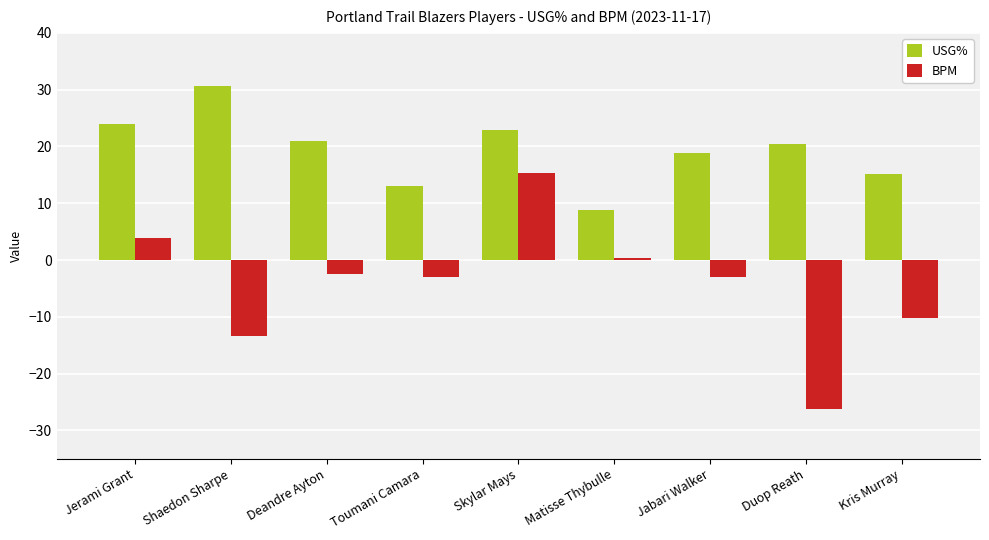

What is the difference between the maximum and second lowest values in the USG% series?

17.6